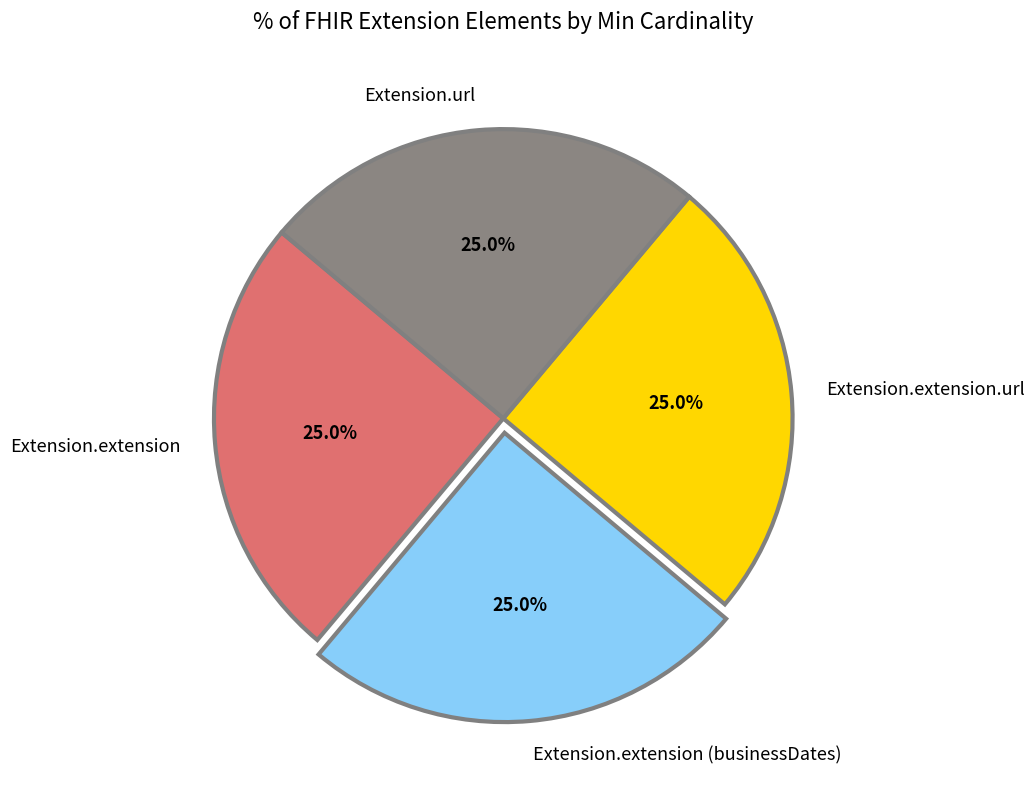

Is it true that Extension.extension is 25% of the pie?

True